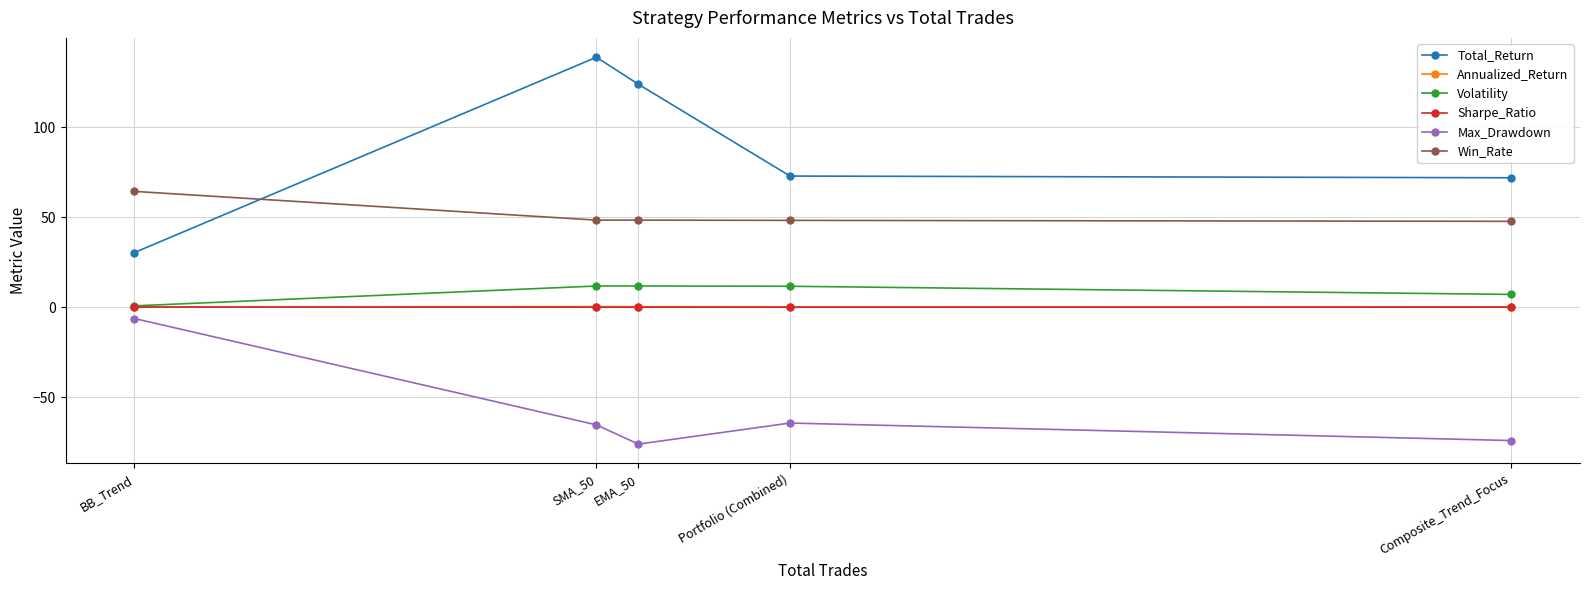

What is the average value of the Win_Rate series?

51.4